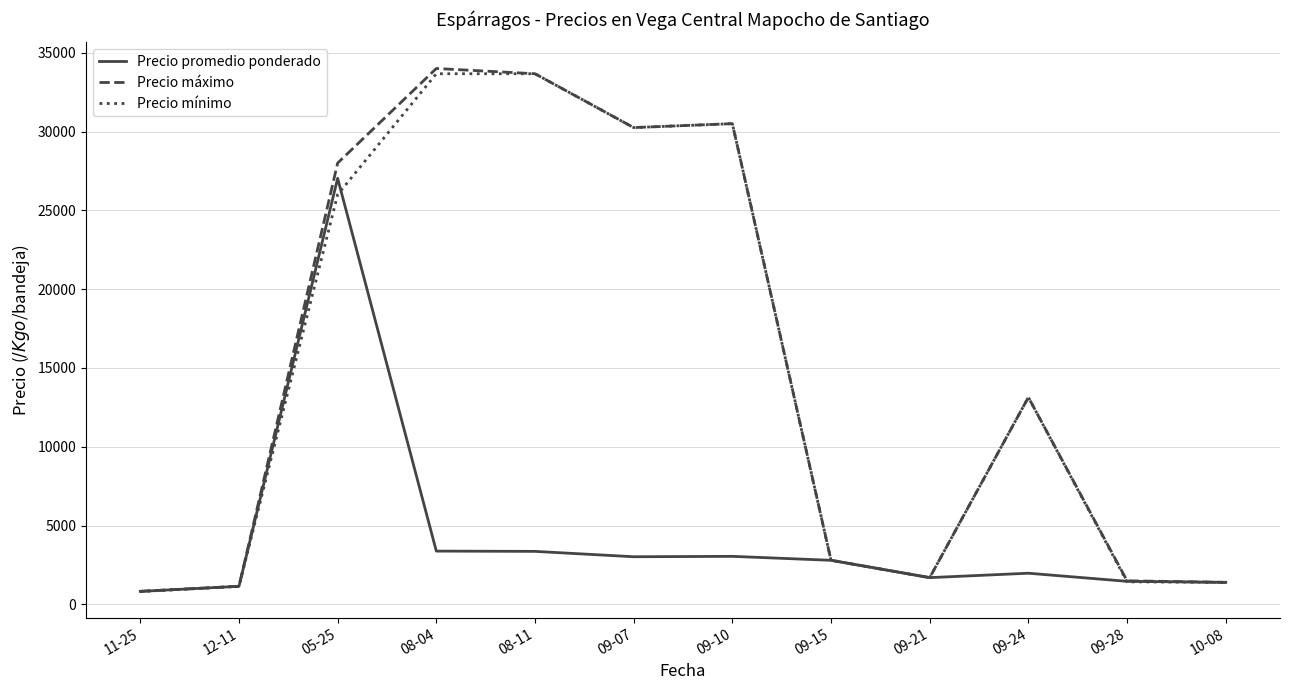

Where is Precio máximo nearest to the value 17416?

09-24